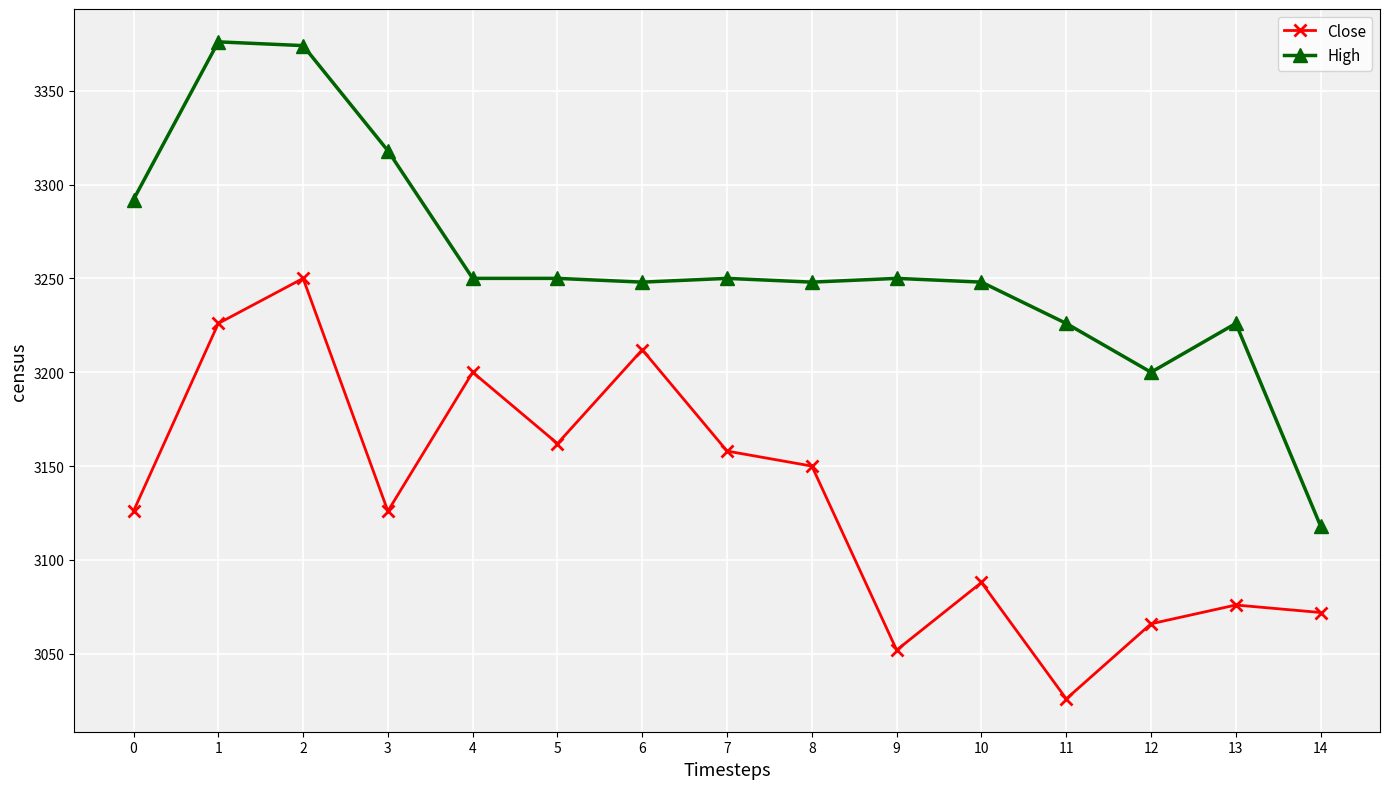

List the series in order of their overall mean, lowest first.

Close, High